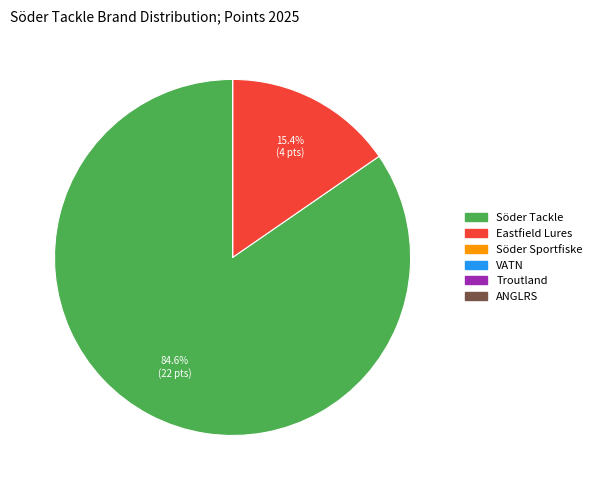

To the nearest percent, what is the difference between the largest and smallest slice percentages?

85%